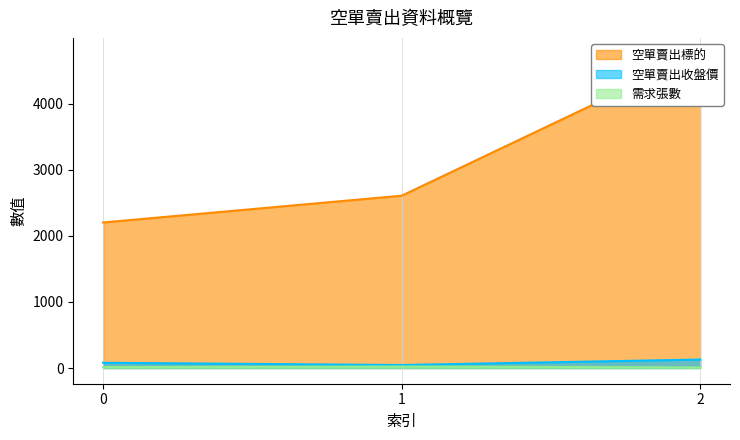

What is the sum of all 空單賣出收盤價 values?

252.1